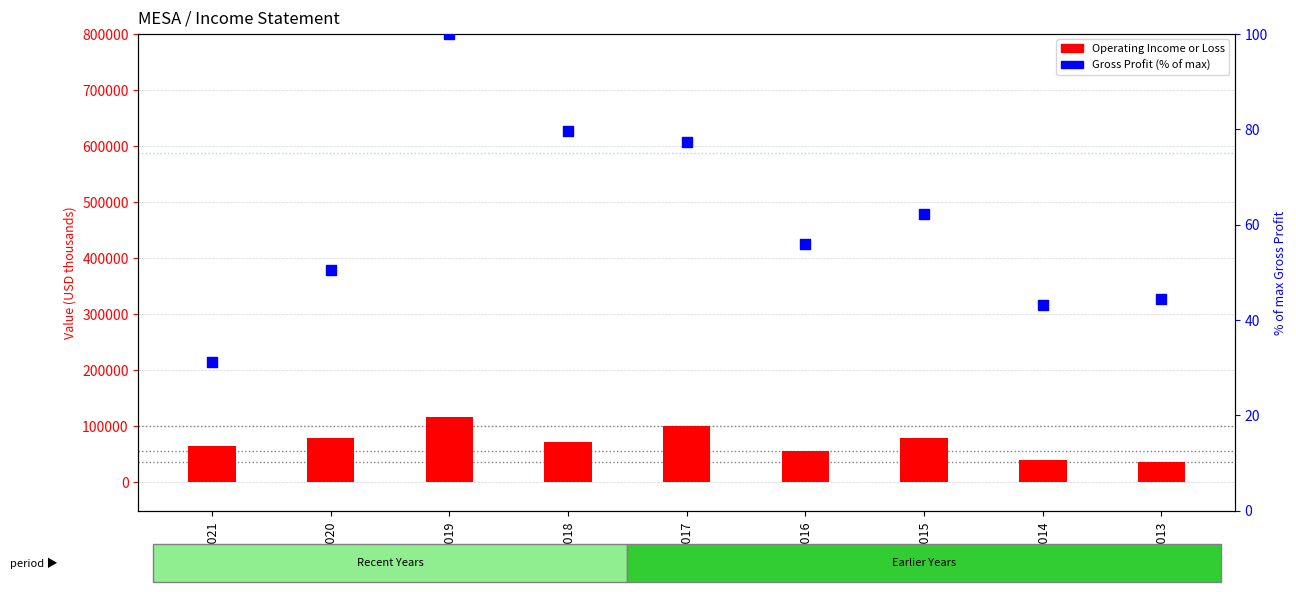

What is the total value across all series at FY2016?

56855.9